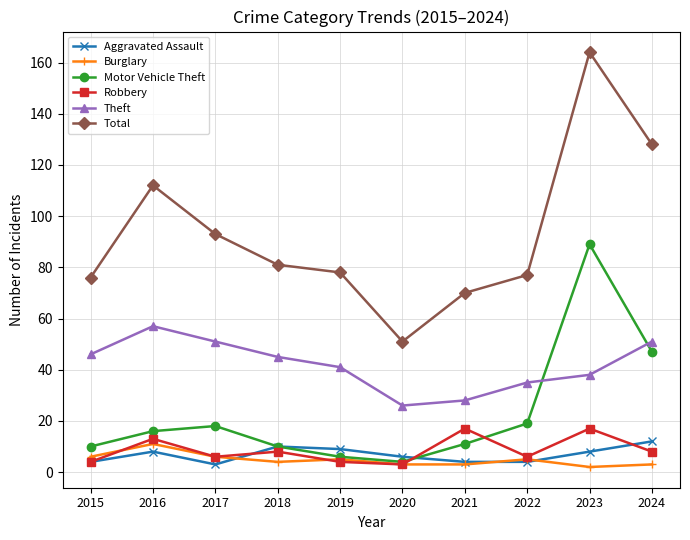

True or false: Burglary and Aggravated Assault cross at least once.

True